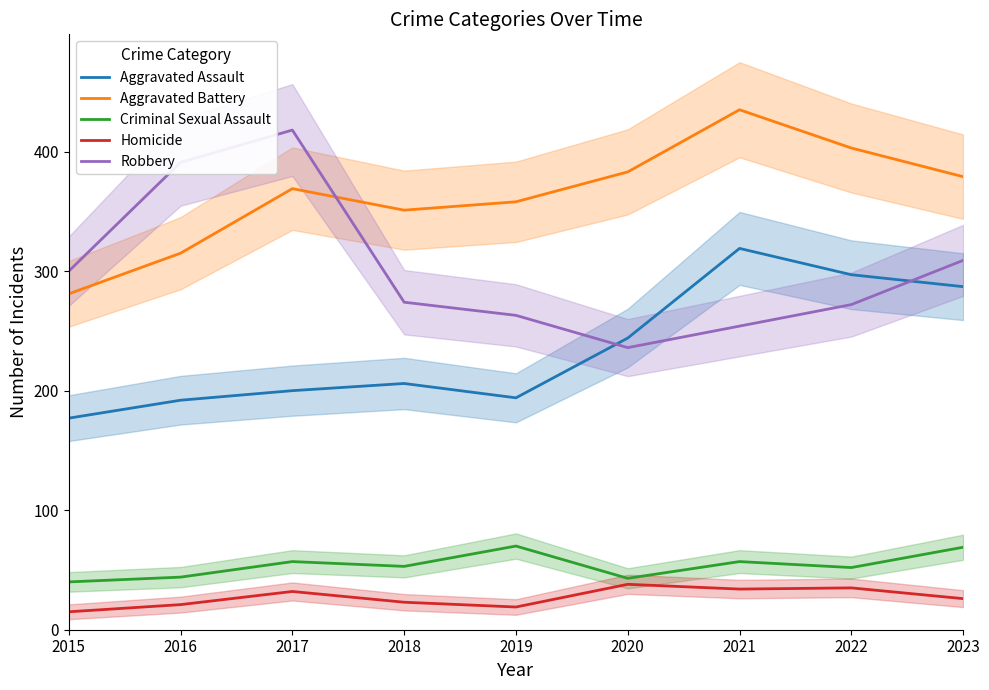

At which category is the sum across all series the highest?

2021